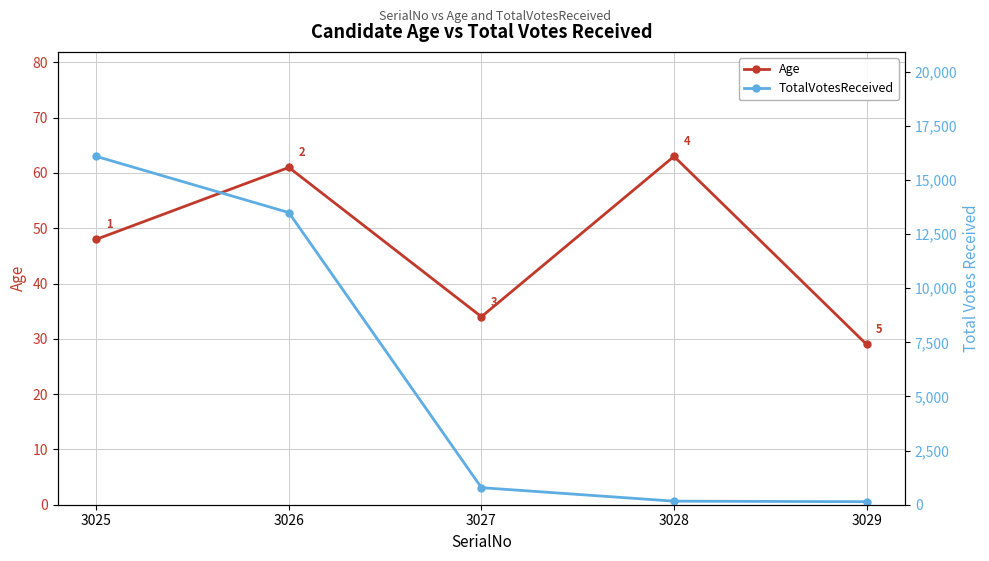

At which category does Age reach its first local peak?

3026